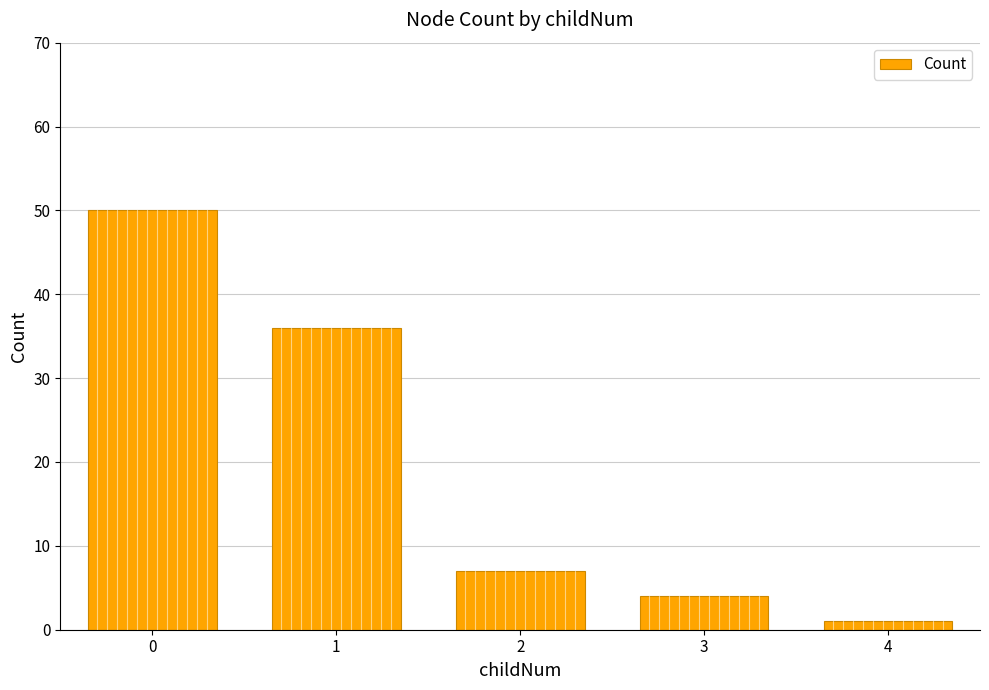

At which category does the chart reach its minimum across all series?

4